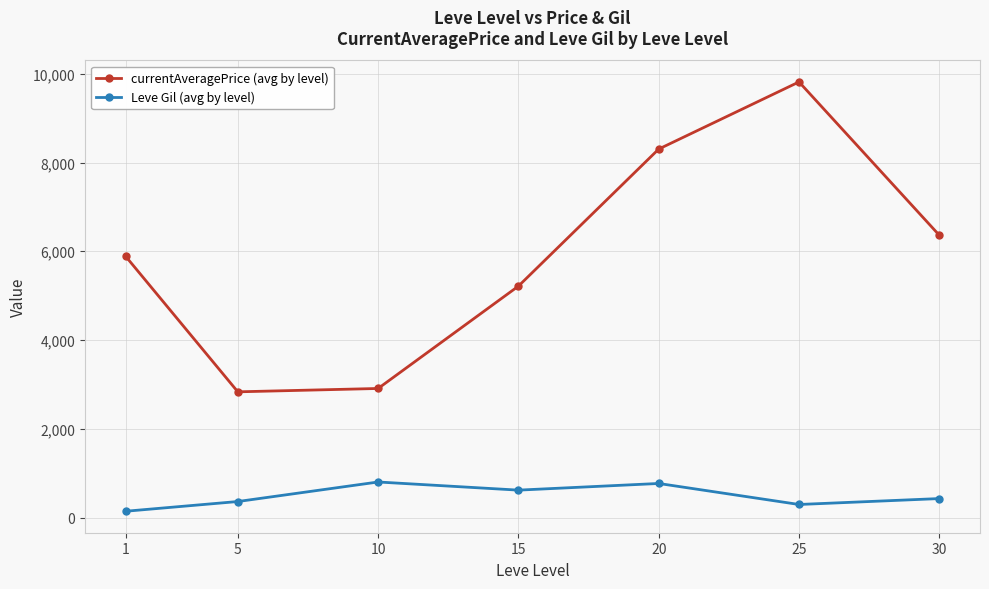

What is the greatest value displayed?

9814.8